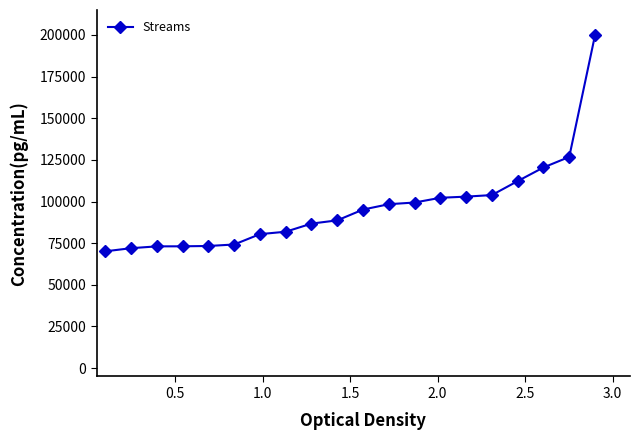

What is the value of the 10th point from the left?

88721